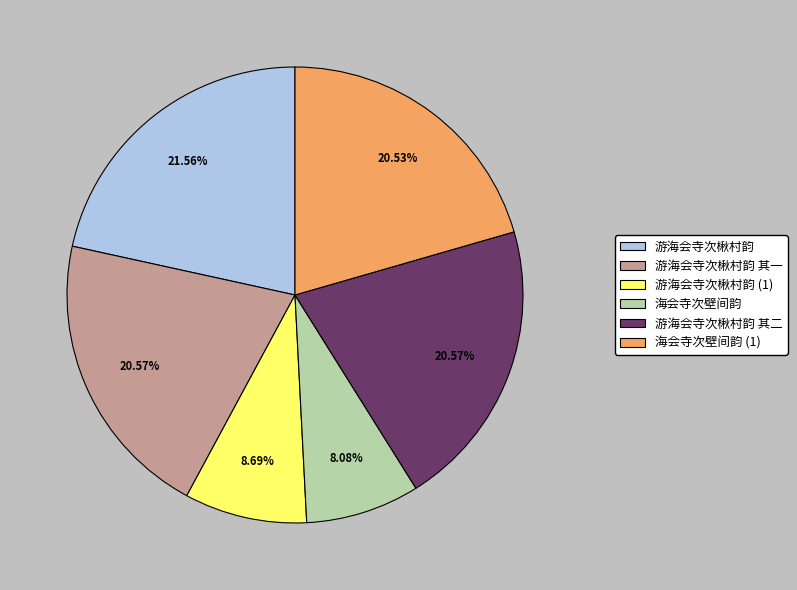

The 游海会寺次楸村韵 其二 slice represents 21% of the pie. True or false?

True